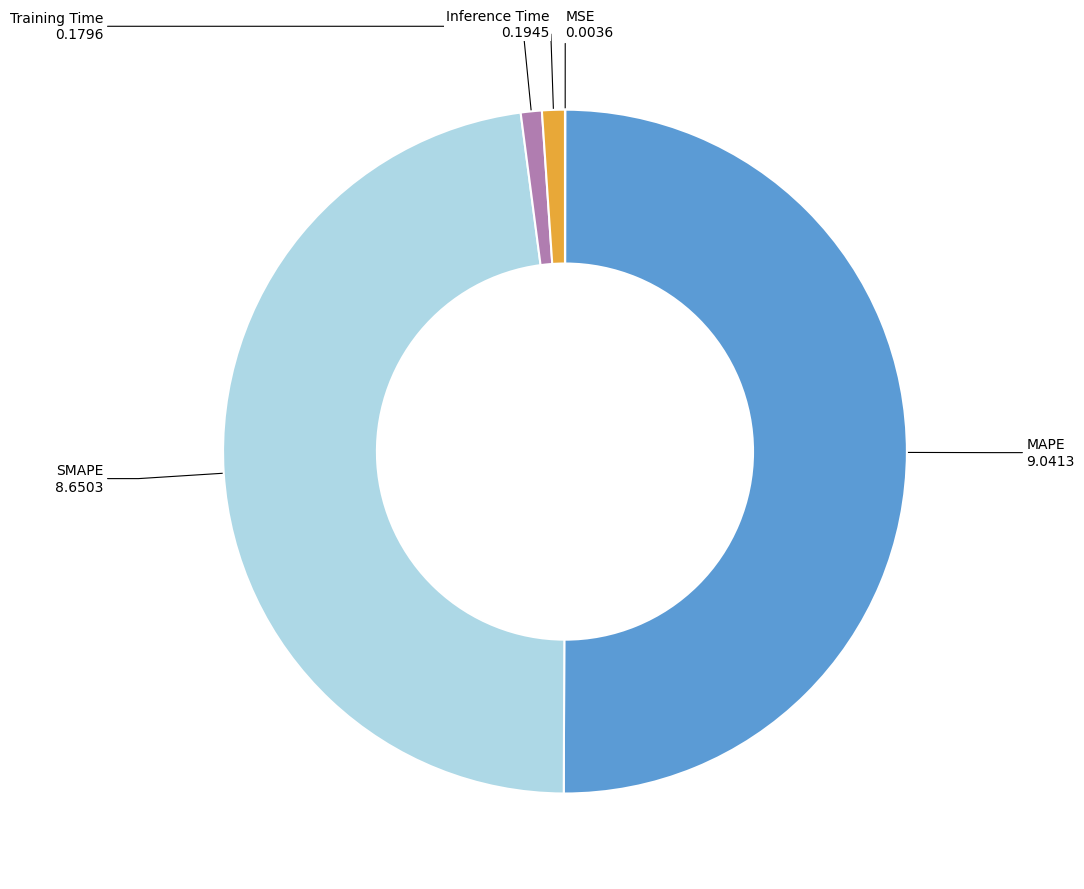

Which slice is the largest?

MAPE